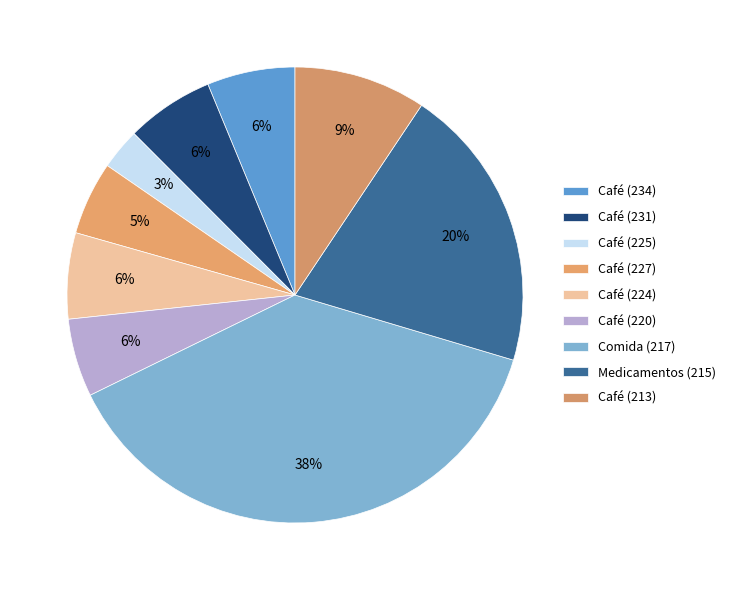

What is the change in value from Café (224) to Café (213)?

+47